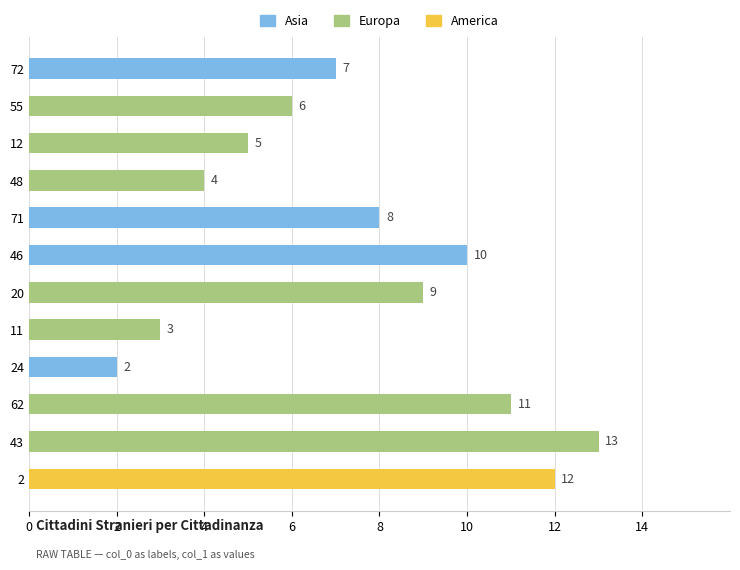

How many data points are less than 8?

6